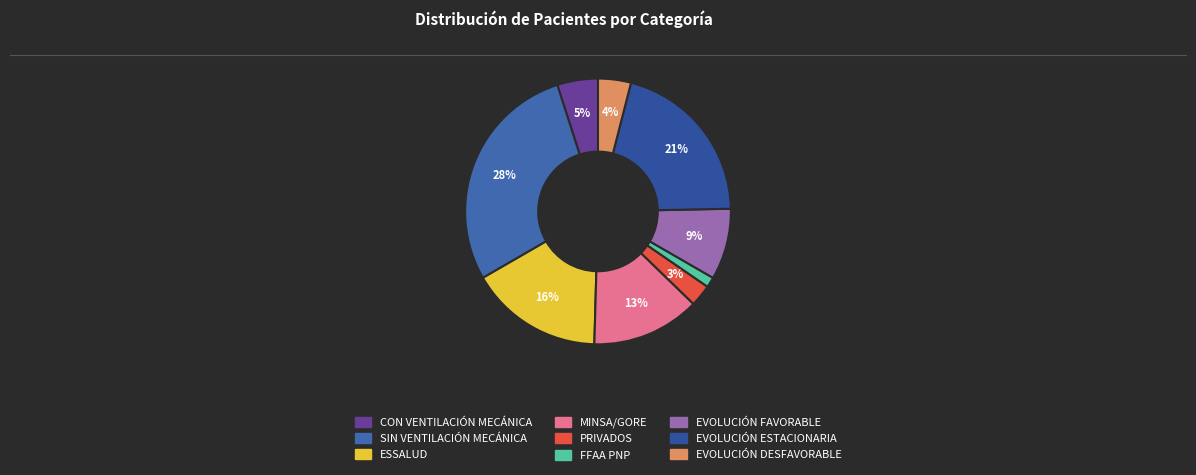

To the nearest percent, what is the combined percentage of MINSA/GORE and SIN VENTILACIÓN MECÁNICA?

42%